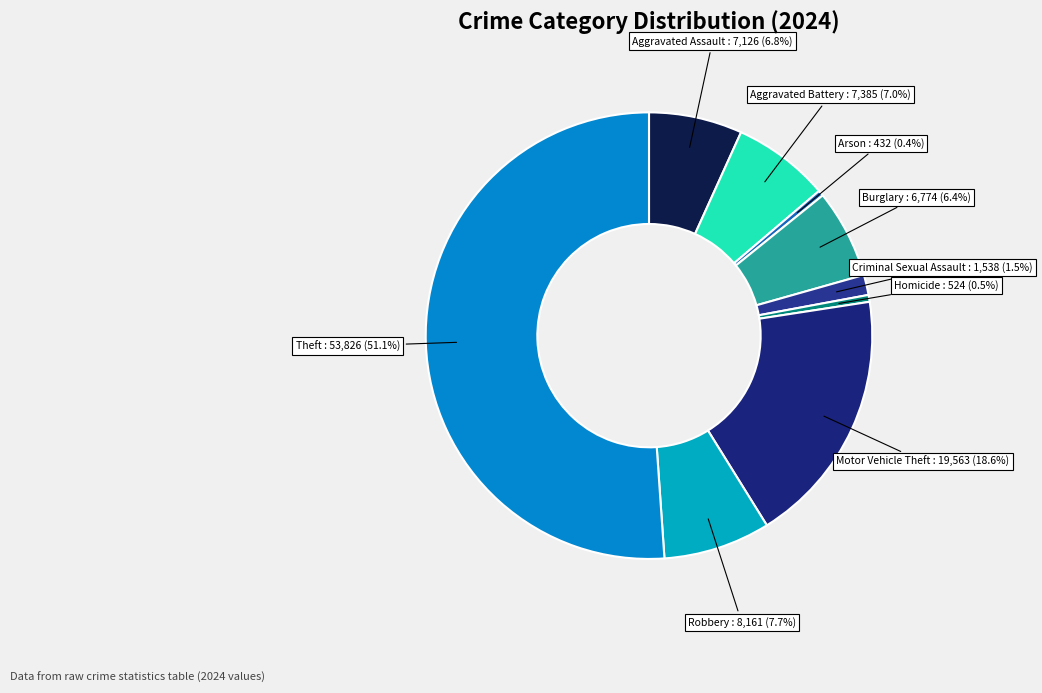

To the nearest percent, what portion does Theft represent?

51%